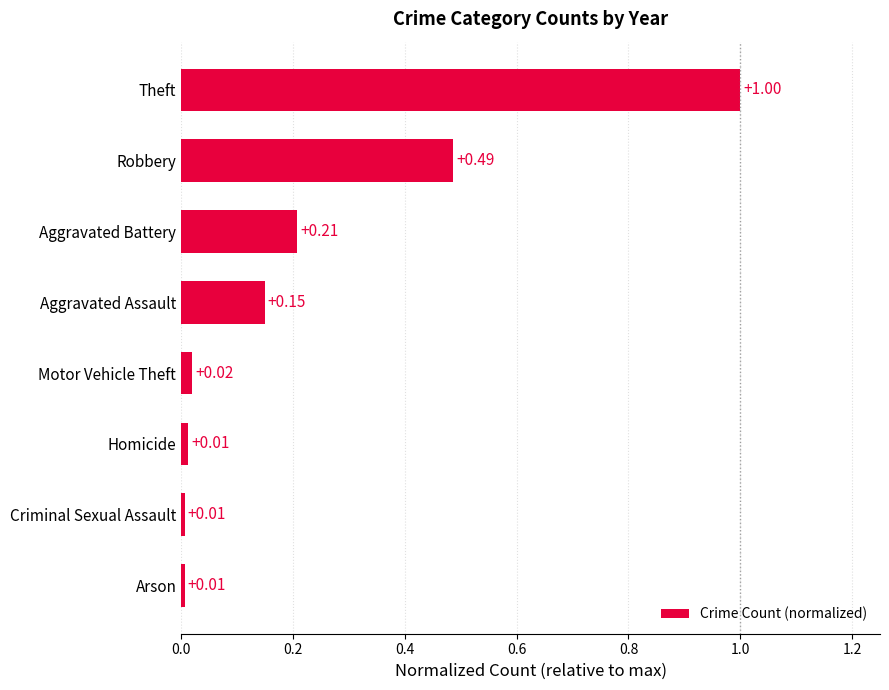

How many series are shown in this chart?

1